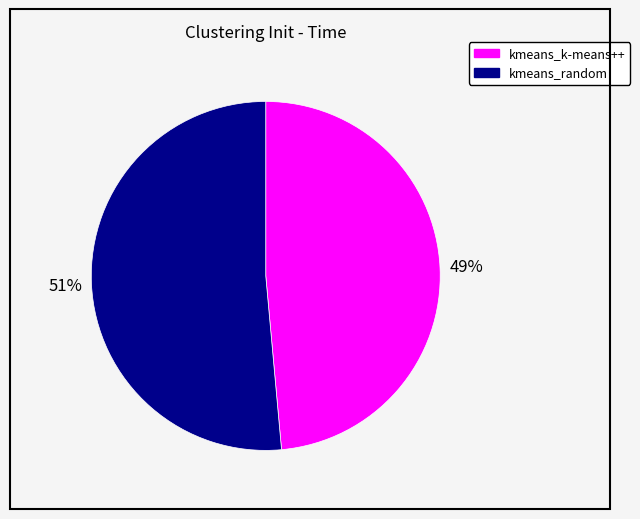

Combined, do kmeans_k-means++ and kmeans_random account for over 50%?

Yes